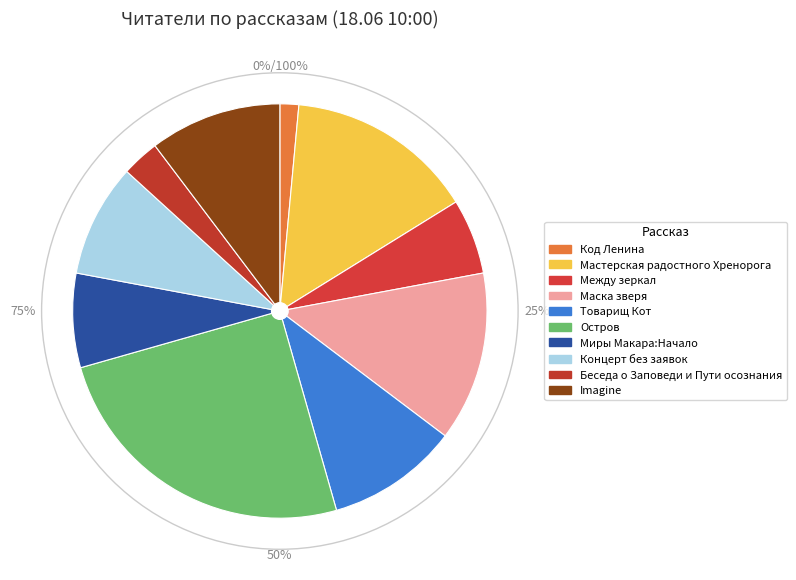

How many slices are in this pie chart?

10